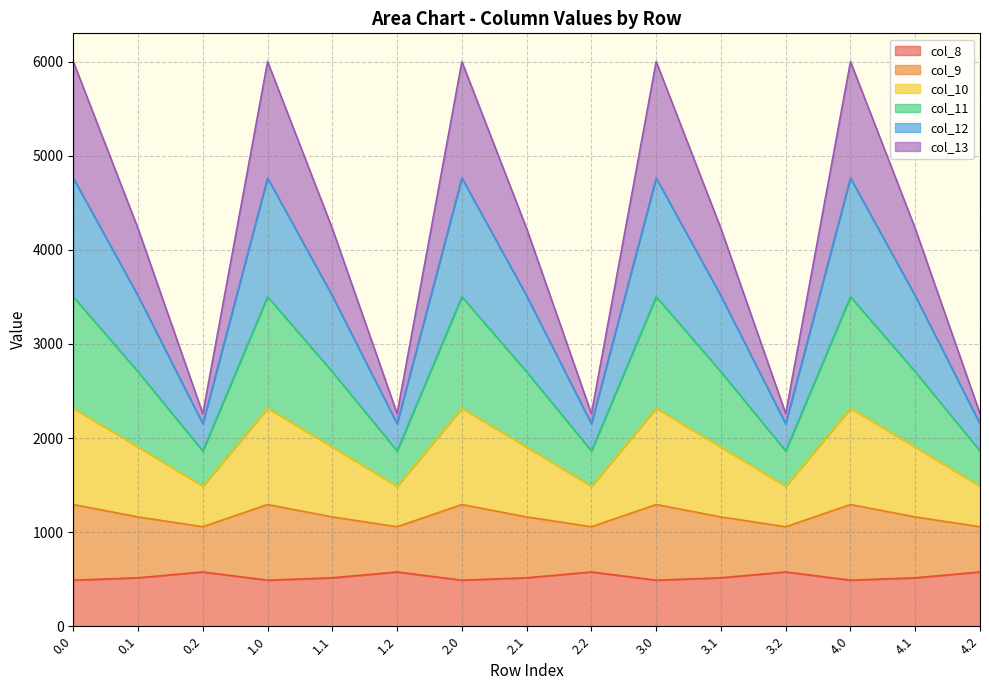

Read the col_8 value at 3.1.

514.8